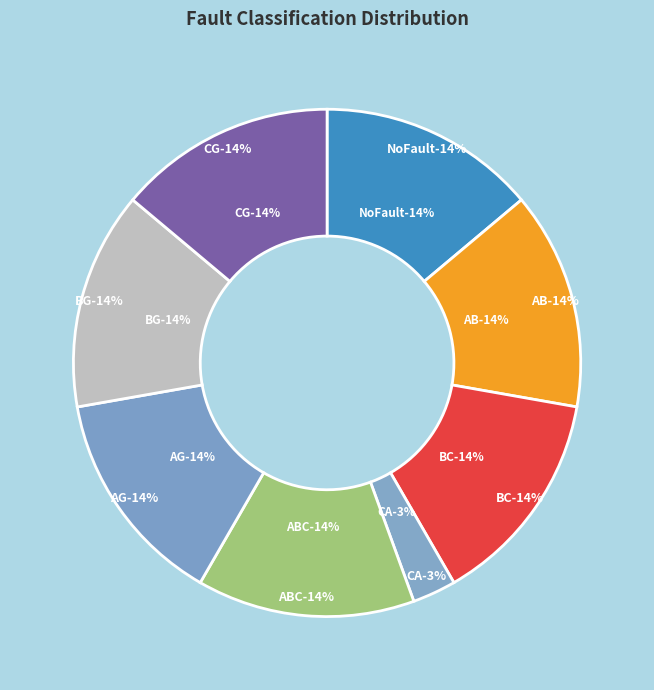

Which slice is the smallest?

CA